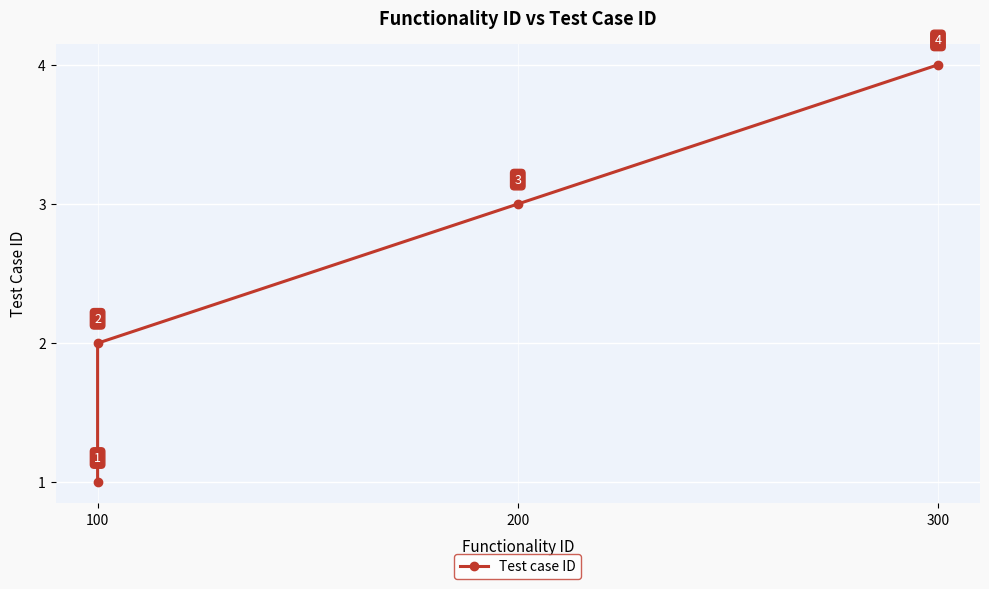

What is the difference between the values at 200 and 300?

1